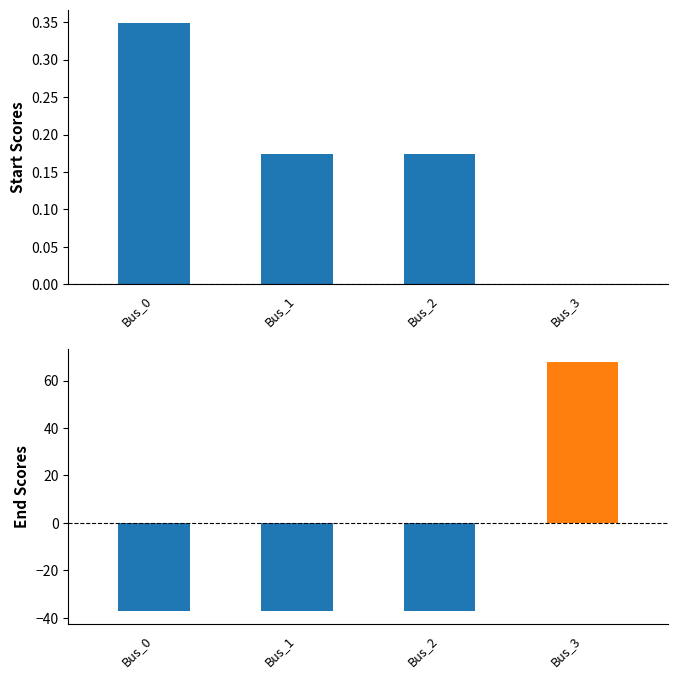

Which series has the largest total across all categories?

pf_vm_pu